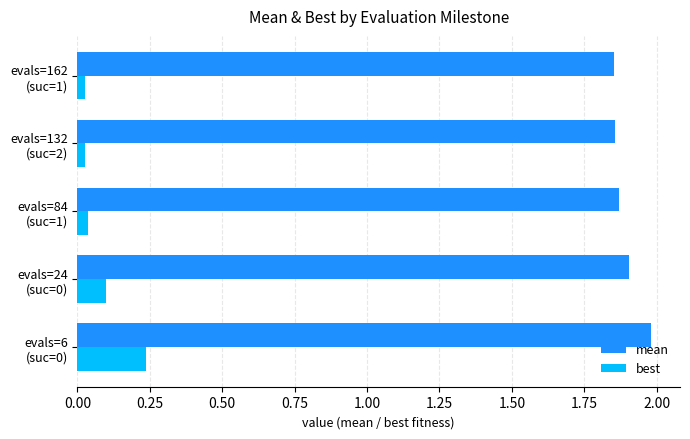

Which series has the widest spread of values?

best